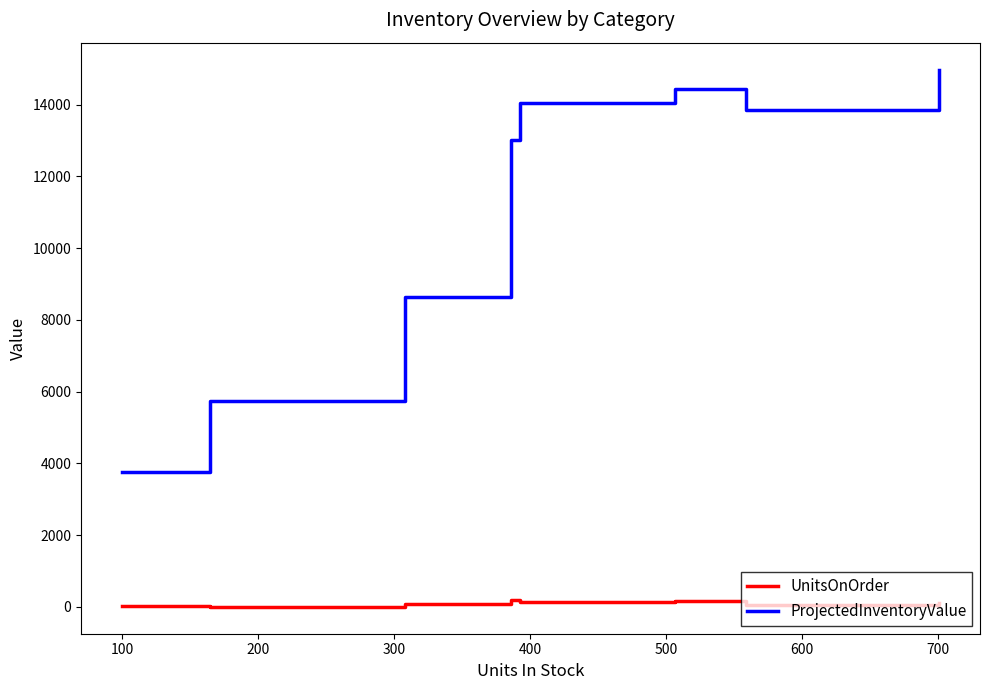

What is the maximum value for ProjectedInventoryValue?

14975.4